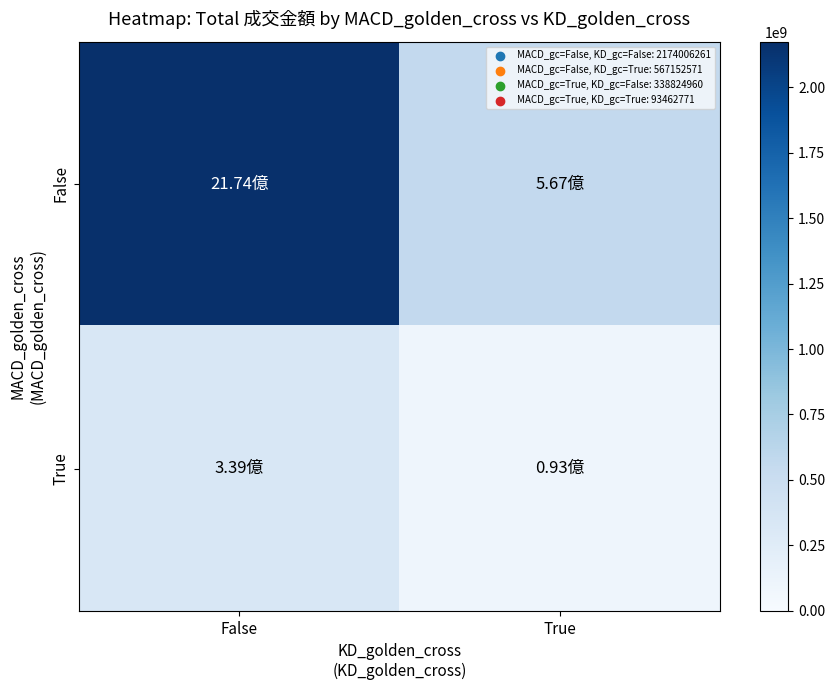

Reading left to right, transcribe all the data shown in this chart.

False: False=2174006261	True=567152571
True: False=338824960	True=93462771